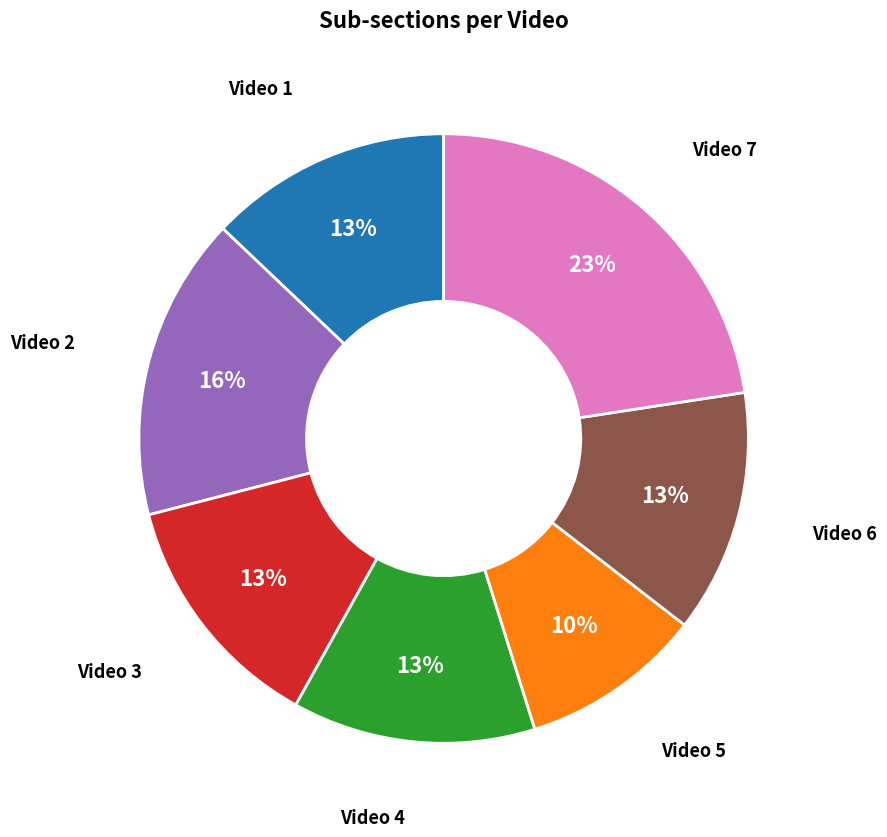

Is Video 3 the majority of the pie?

No